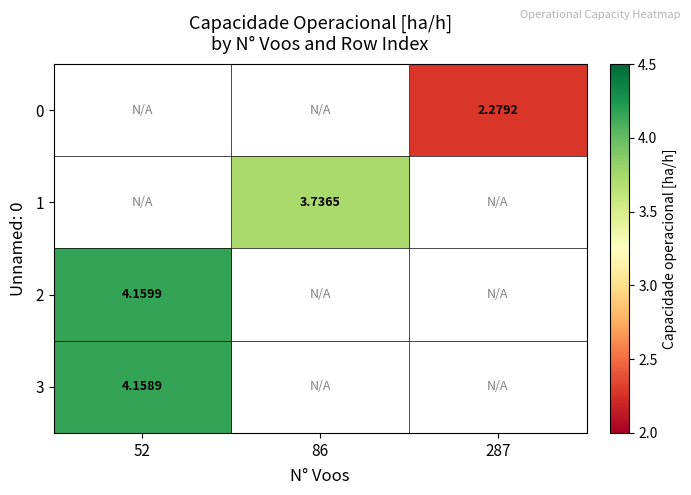

The 1 series shows 3.7 at 86. True or false?

True